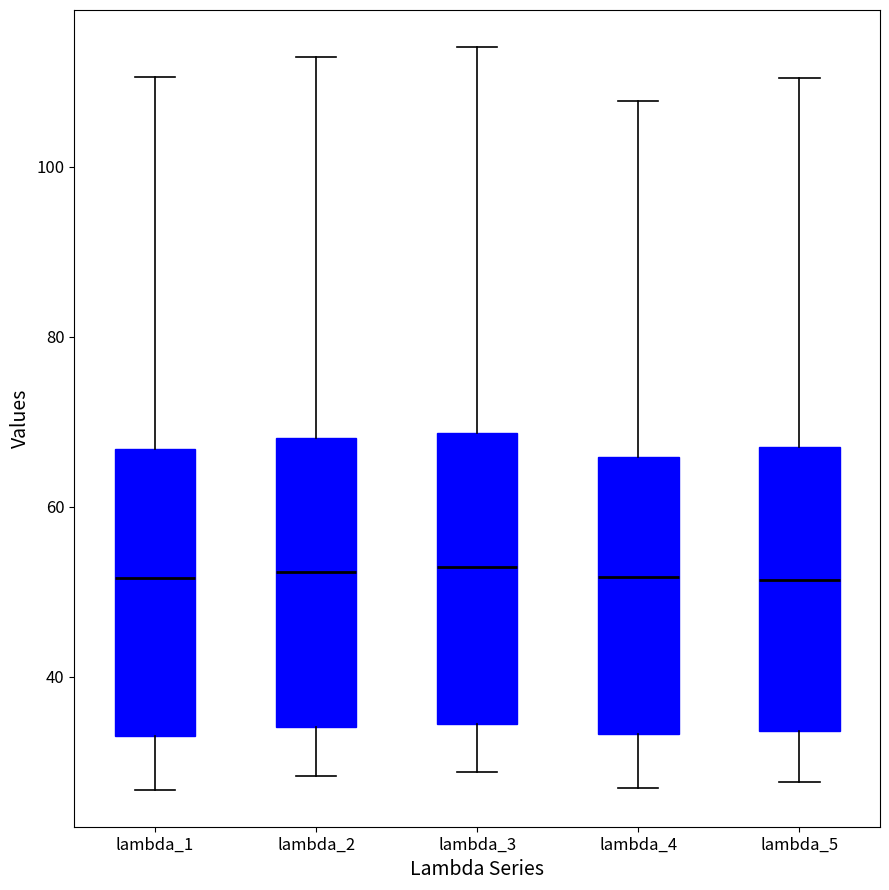

Where does the upper whisker of the box for lambda_3 end on the y-axis? The values are not printed on the chart, so give them approximately, as read against the axis.

114